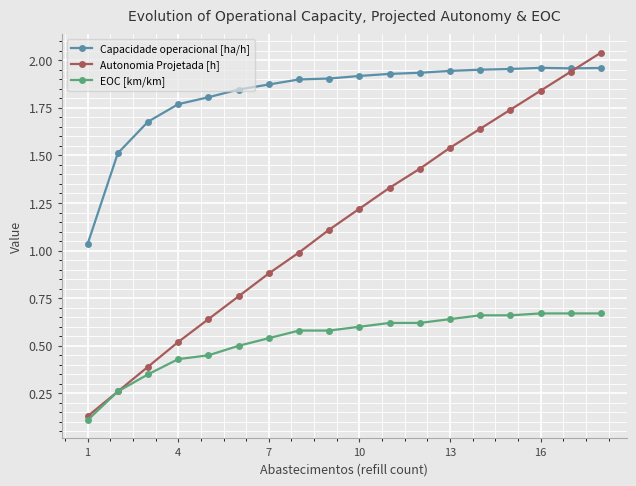

What is the sum of all Autonomia Projetada [h] values?

20.4